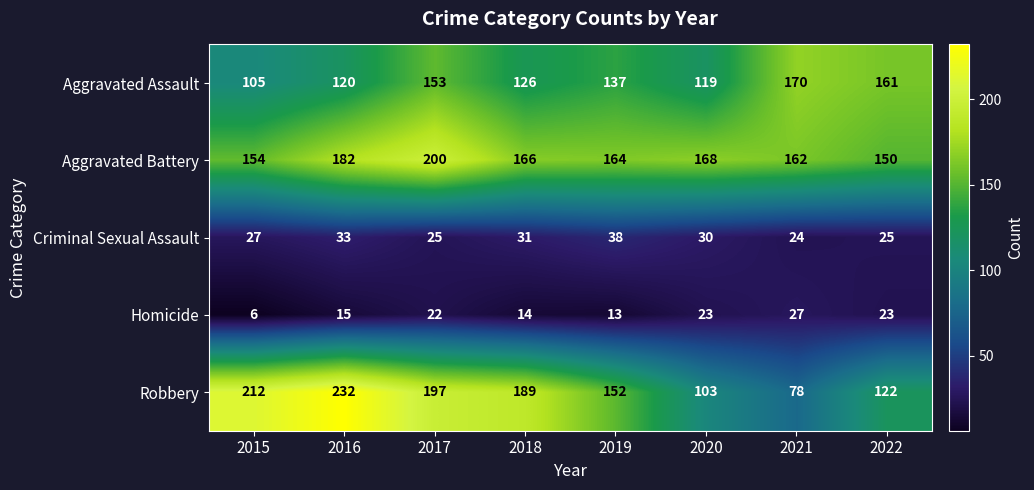

What is the spread (max minus min) of values at 2020?

145